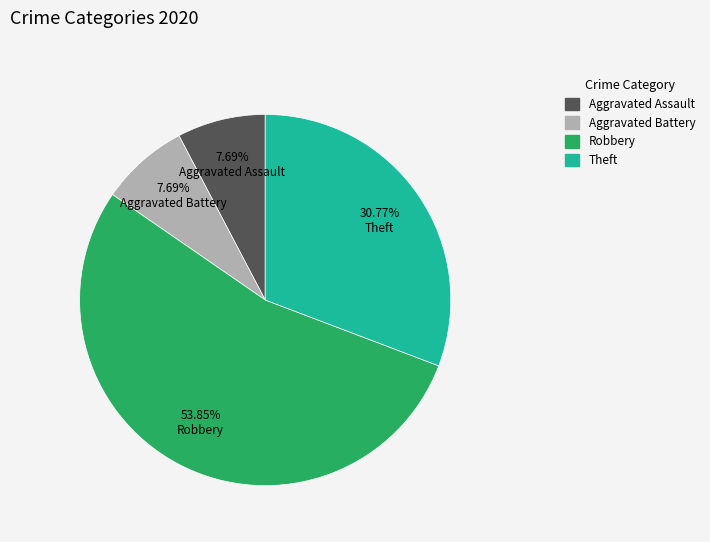

Count the number of slices in the pie.

4